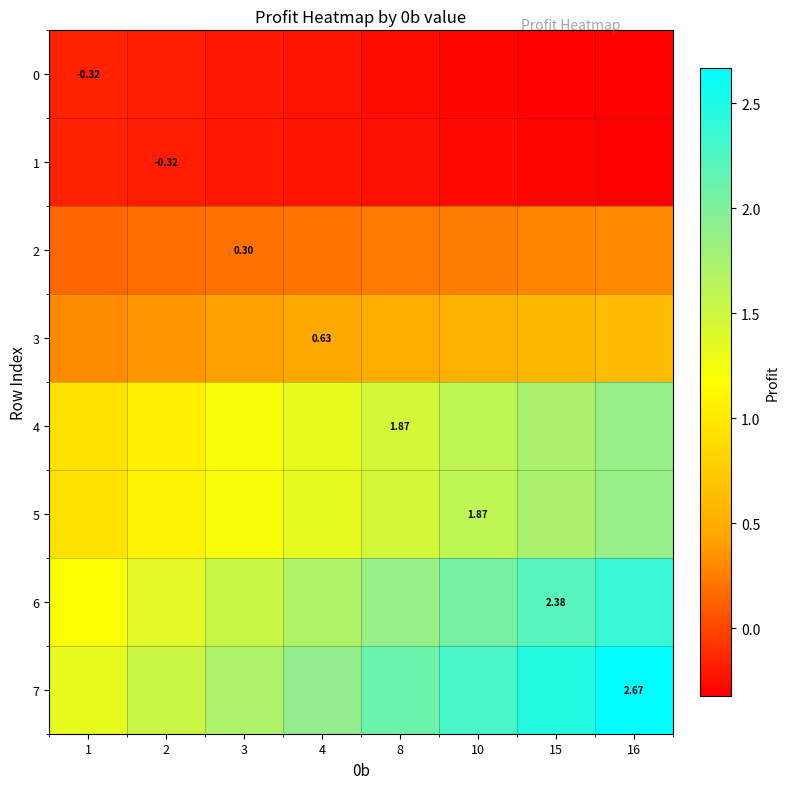

At which label does 3 reach its minimum?

1